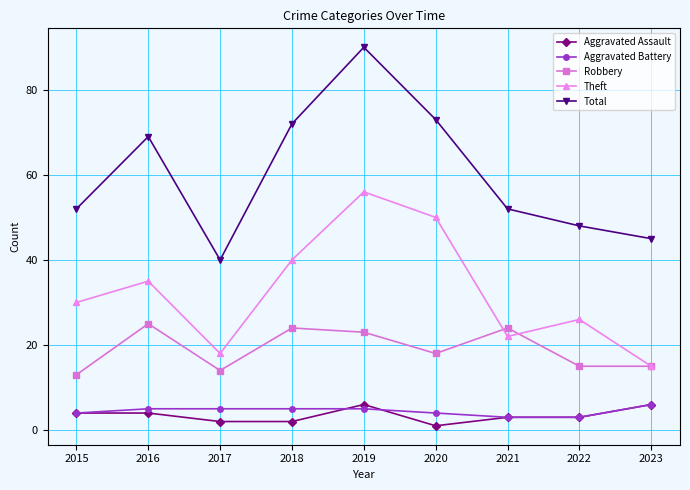

Is this an area chart (filled region under the line)?

No